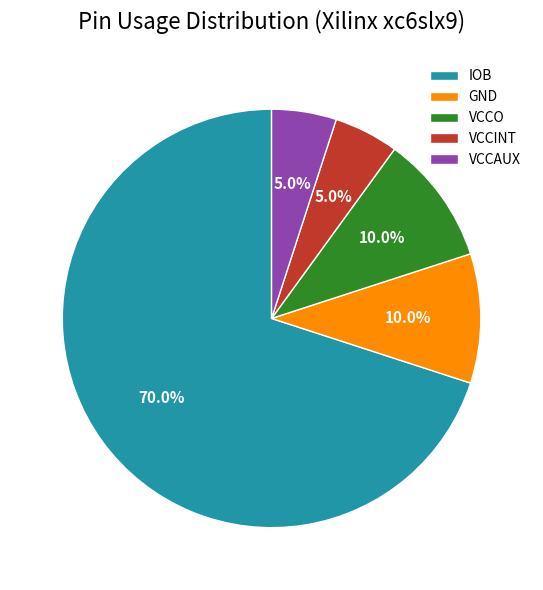

Which slice represents more than half of the pie?

IOB